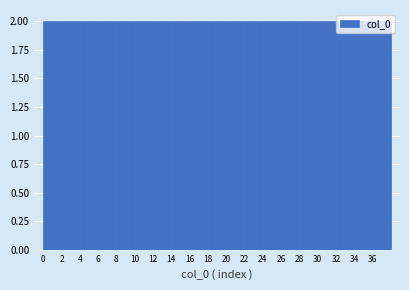

How tall is the bar that spans 24 to 26 on the x-axis? The values are not printed on the chart, so give them approximately, as read against the axis.

2